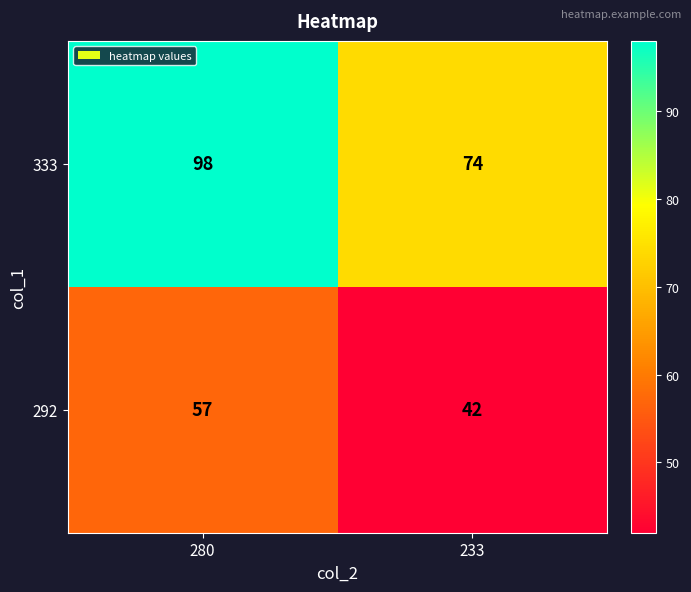

Which series has the largest total across all categories?

333